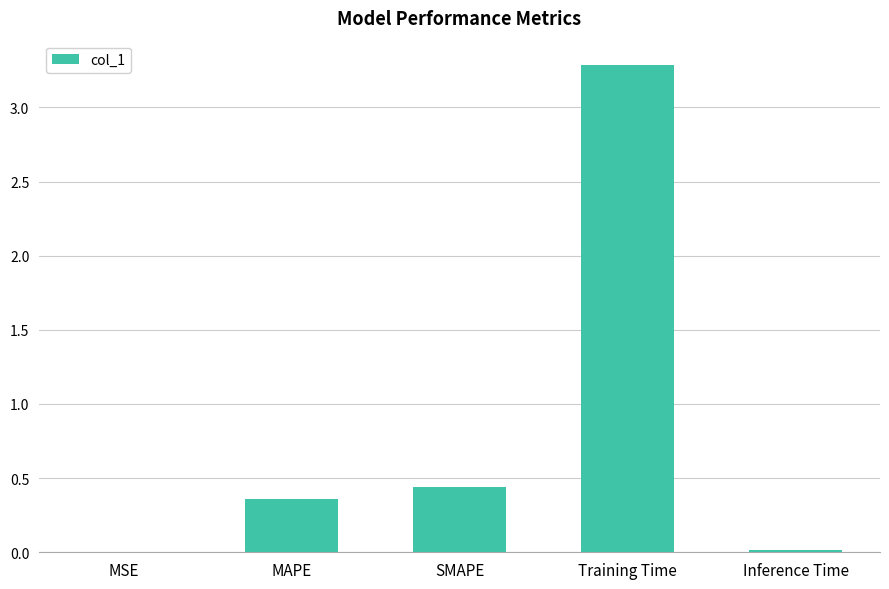

At which category does the chart reach its peak across all series?

Training Time